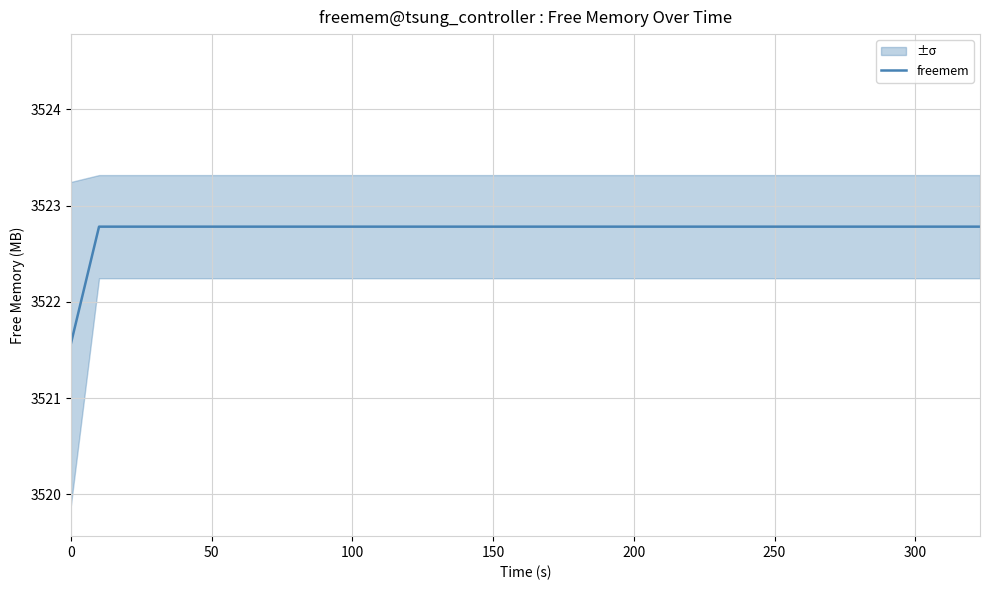

The value of freemem at 300 is 1052.9. True or false?

False